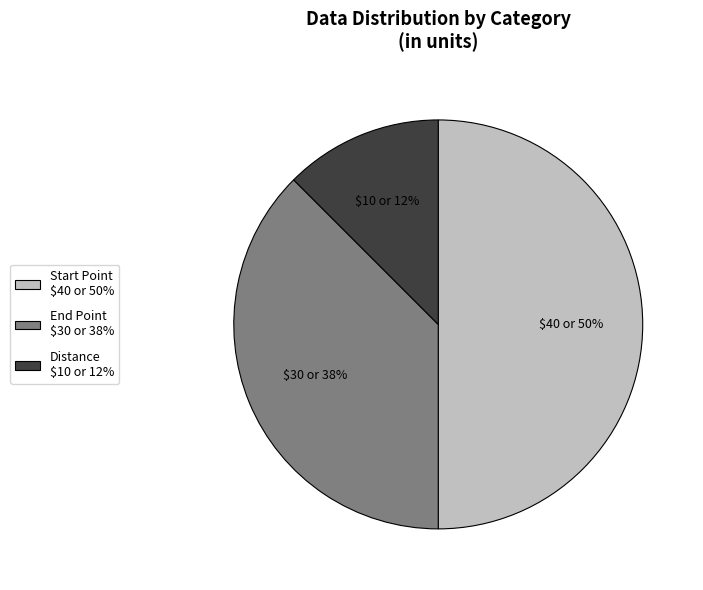

What percentage is the Start Point slice, to the nearest percent?

50%